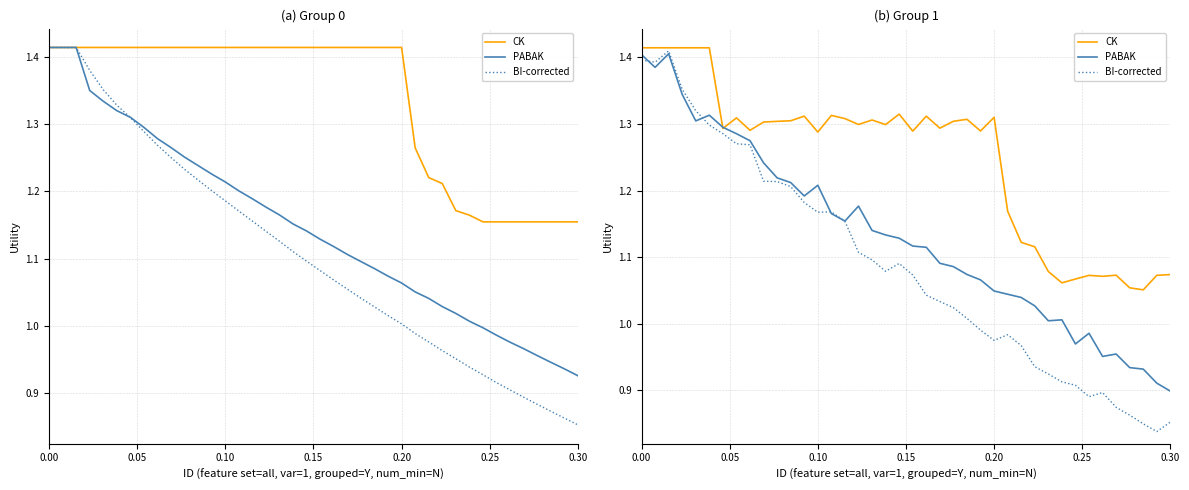

Does the chart display data point markers on the line(s)?

No